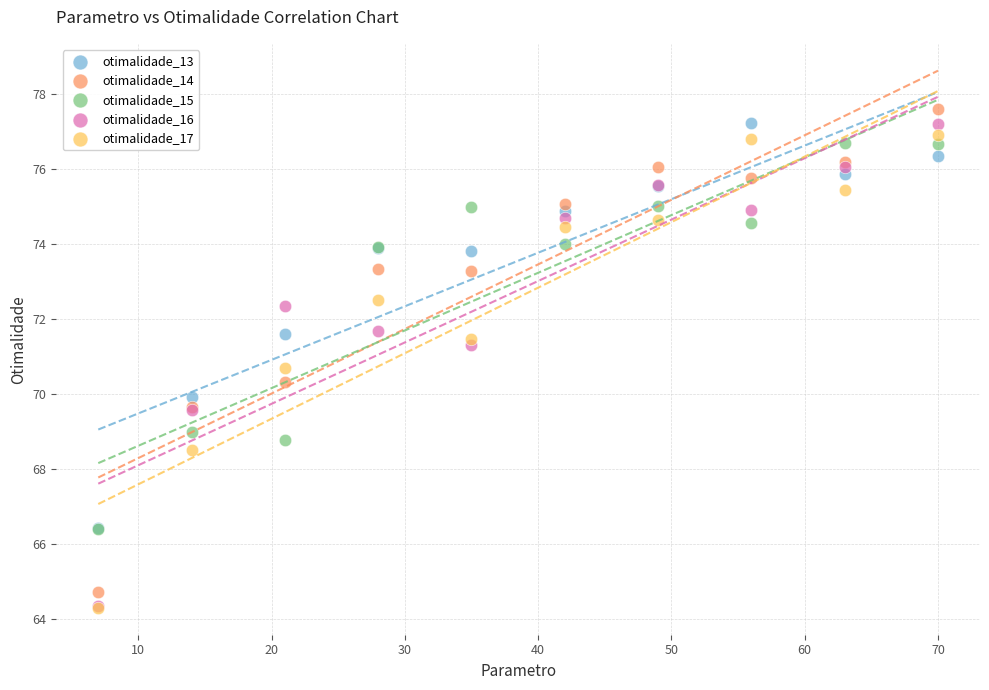

Which series reaches the maximum Y coordinate?

otimalidade_14